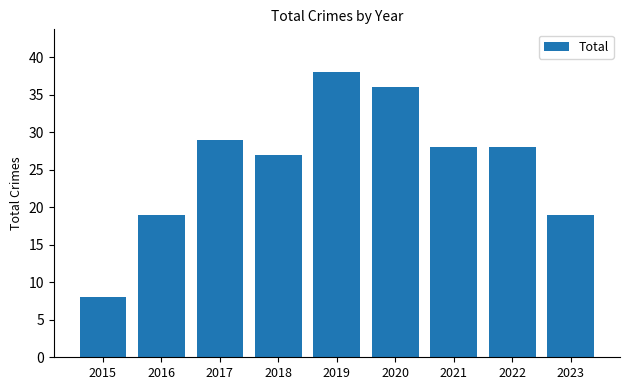

Is it true that the value at 2021 is 28?

True